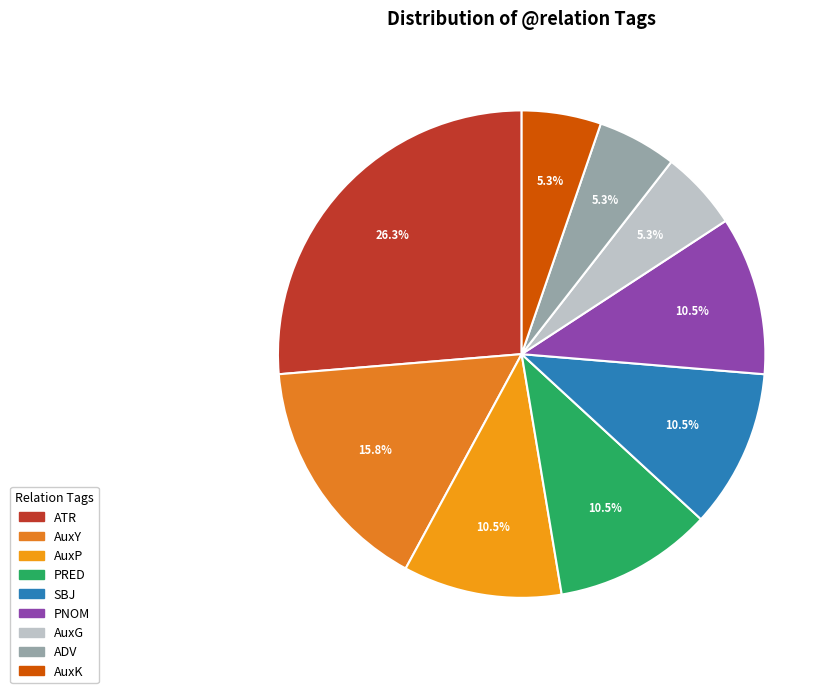

Is it true that PRED is 11% of the pie?

True